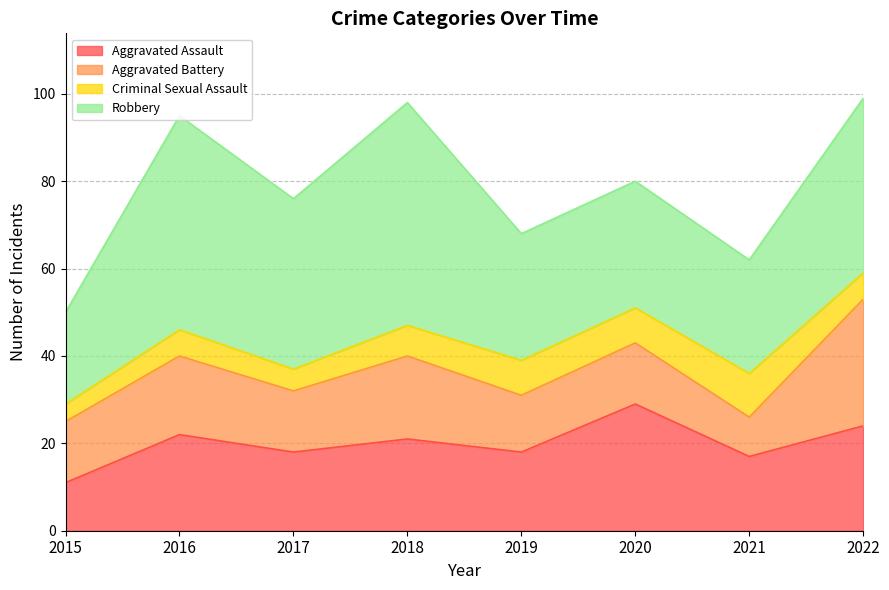

Where do Criminal Sexual Assault and Aggravated Battery first cross each other?

2020 and 2021